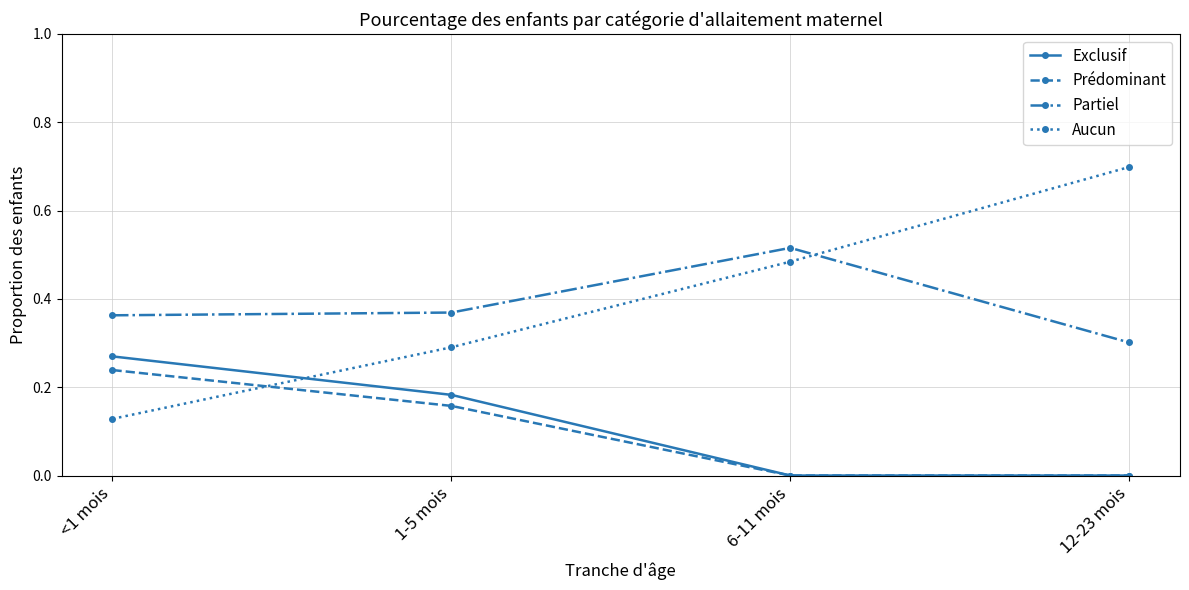

The value of Aucun at 12-23 mois is 0.3. True or false?

False